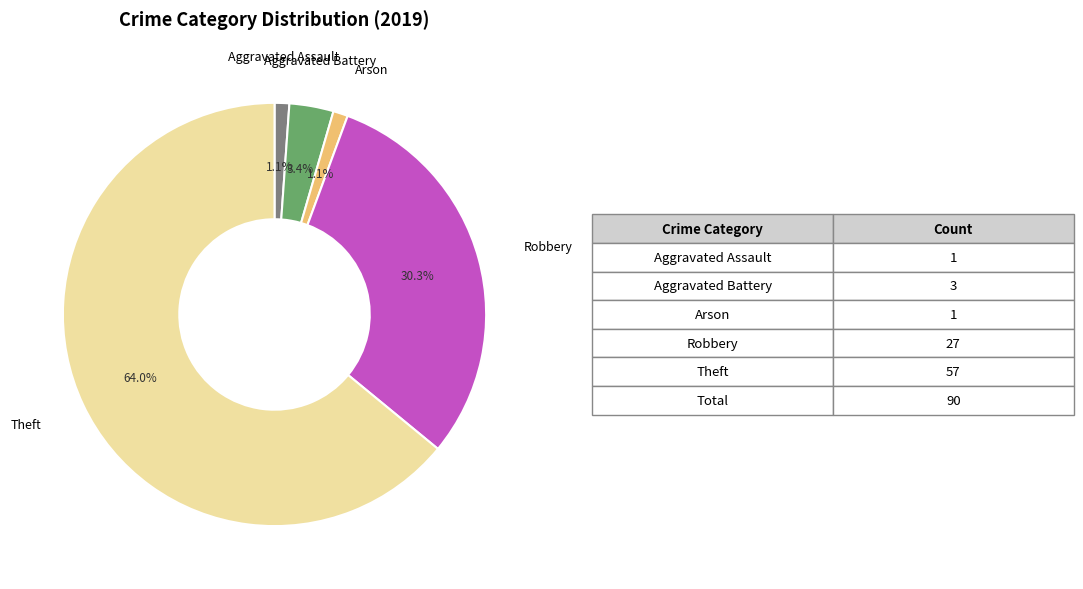

To the nearest percent, what is the combined percentage of Arson and Theft?

65%